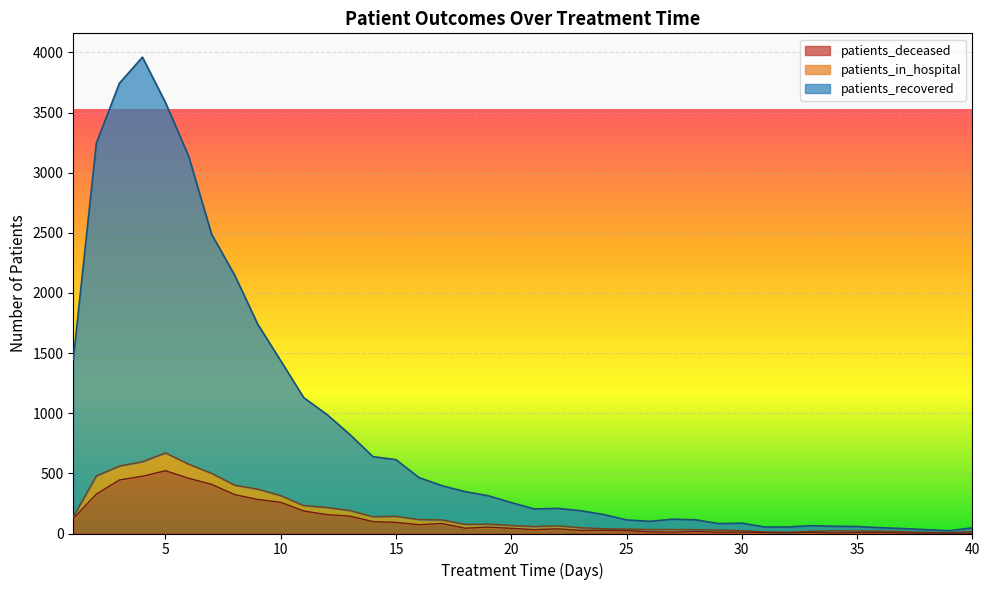

What is the maximum value for patients_deceased?

522